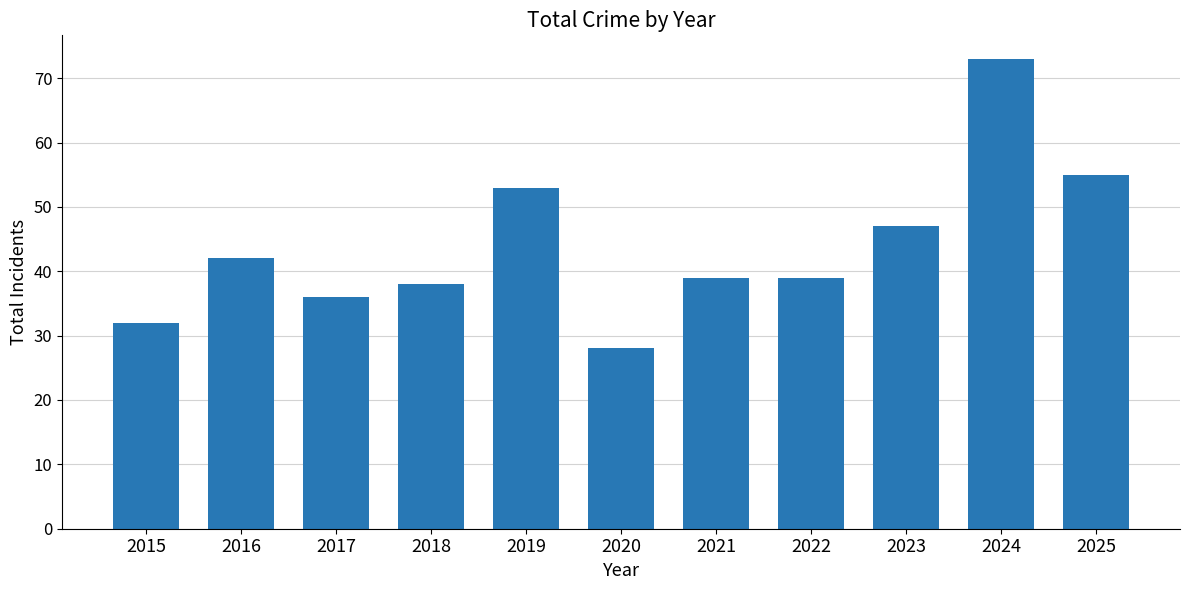

Does the chart contain any negative values?

No